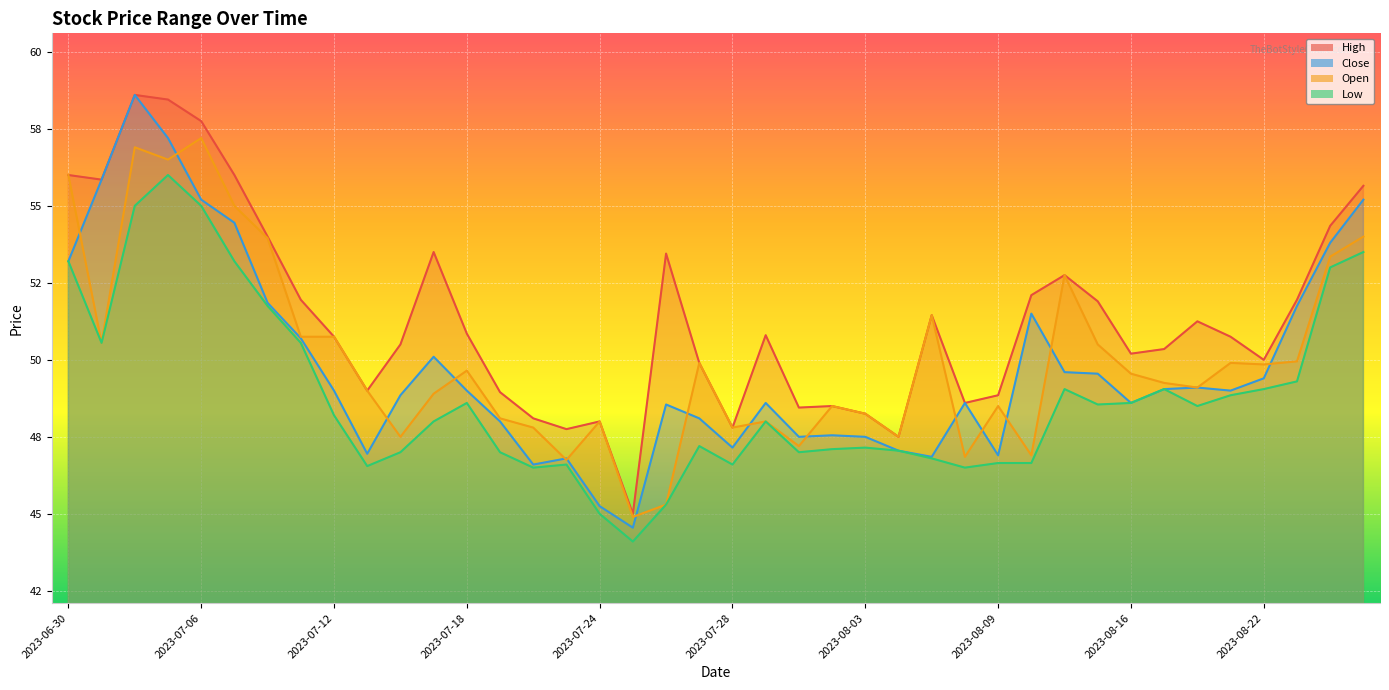

Is it true that High equals 13.9 at 2023-08-04?

False